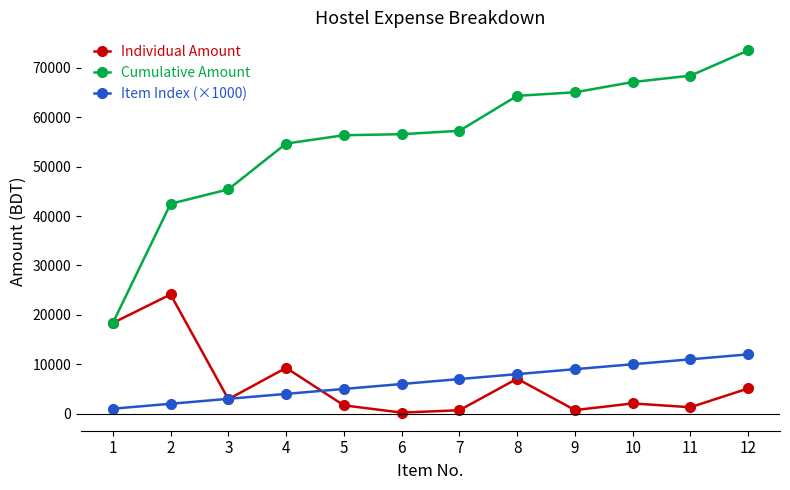

The value of Cumulative Amount at 10 is 118912. True or false?

False